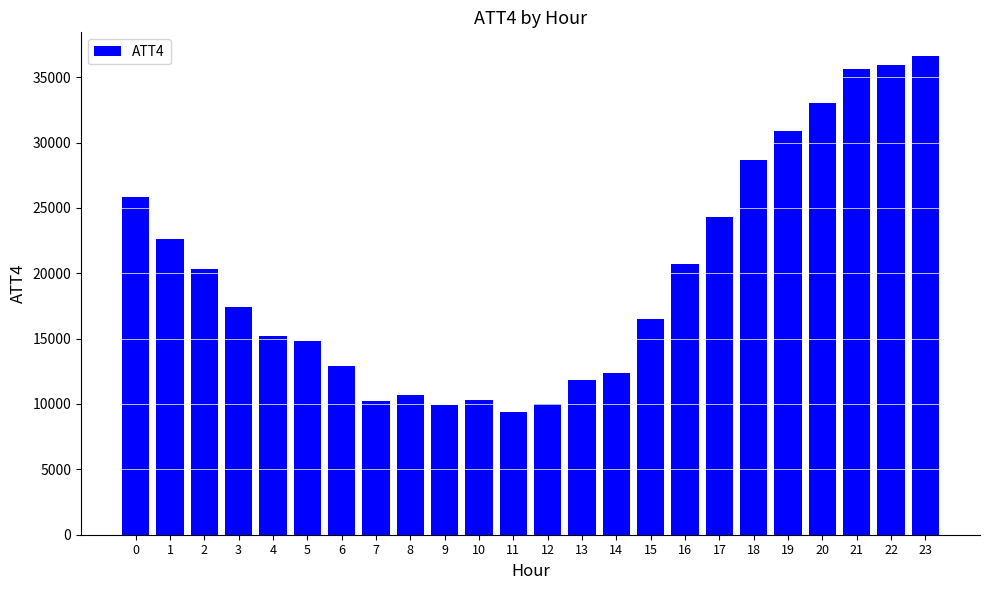

What value does the data have at 0?

25800